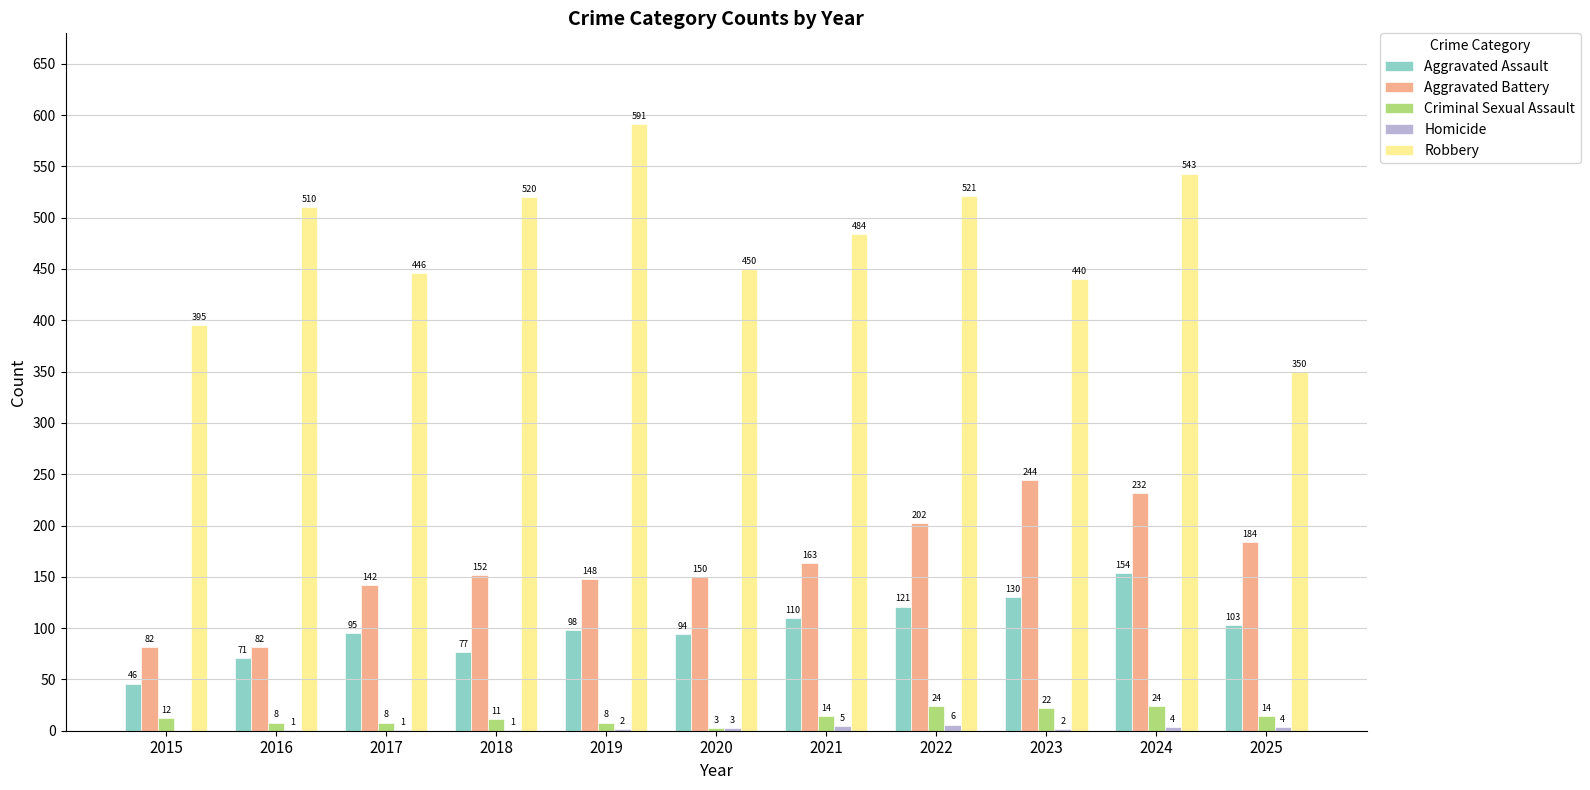

At which label is Criminal Sexual Assault closest to 13?

2015